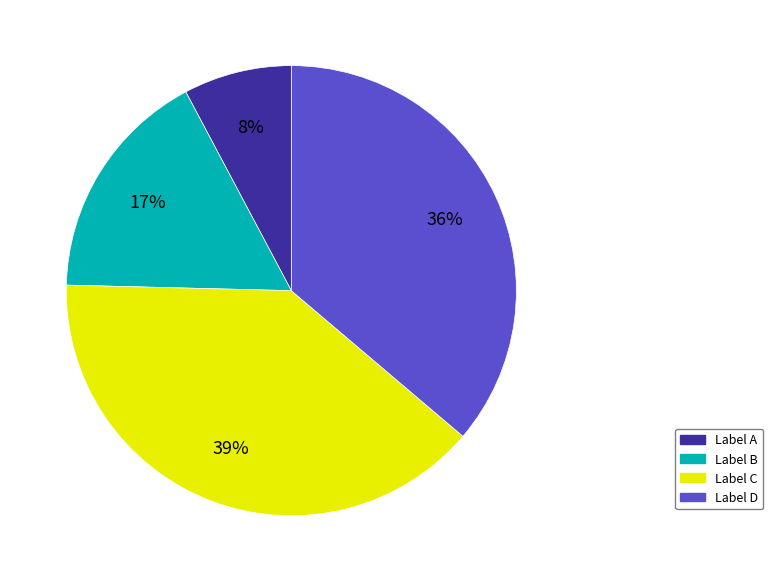

Which has a higher value, Label C or Label B?

Label C